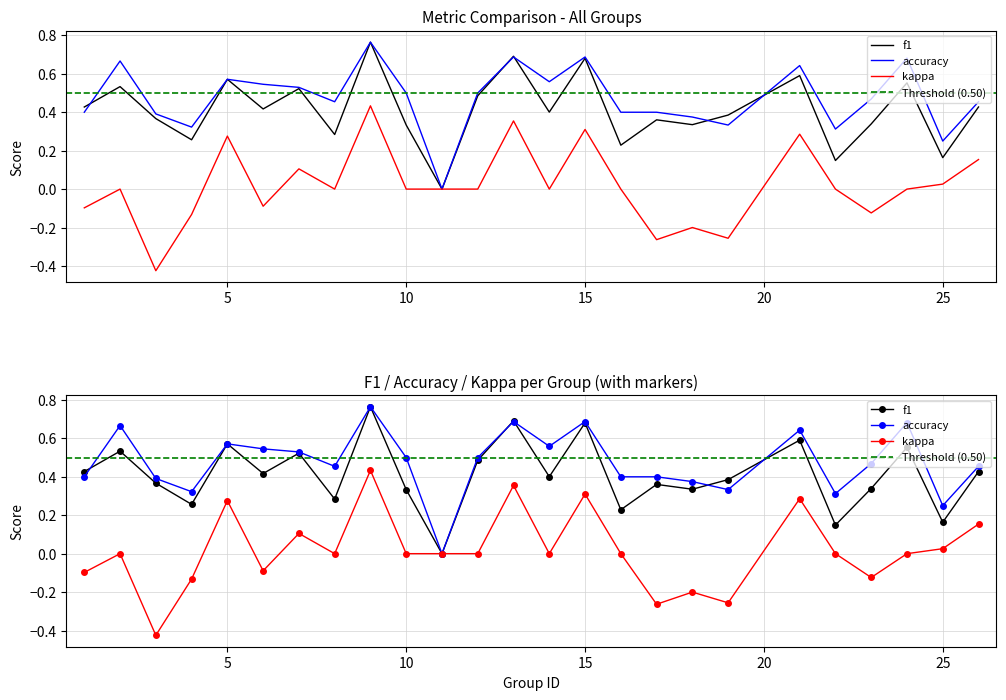

What is the difference between the kappa values at 13 and 18?

0.6